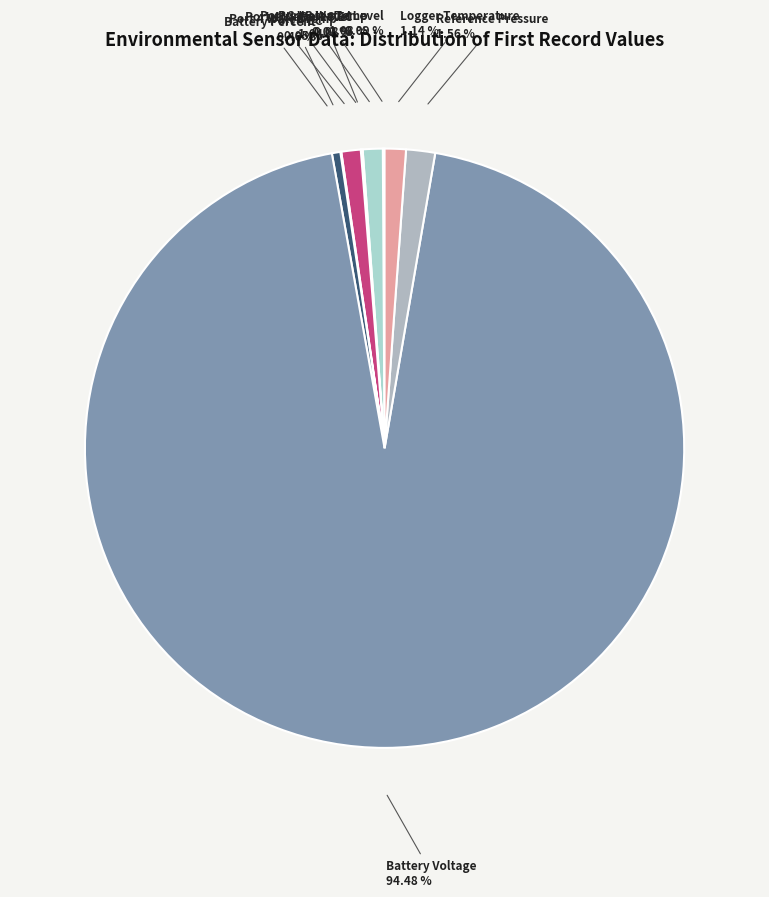

Which category accounts for the majority?

Battery Voltage